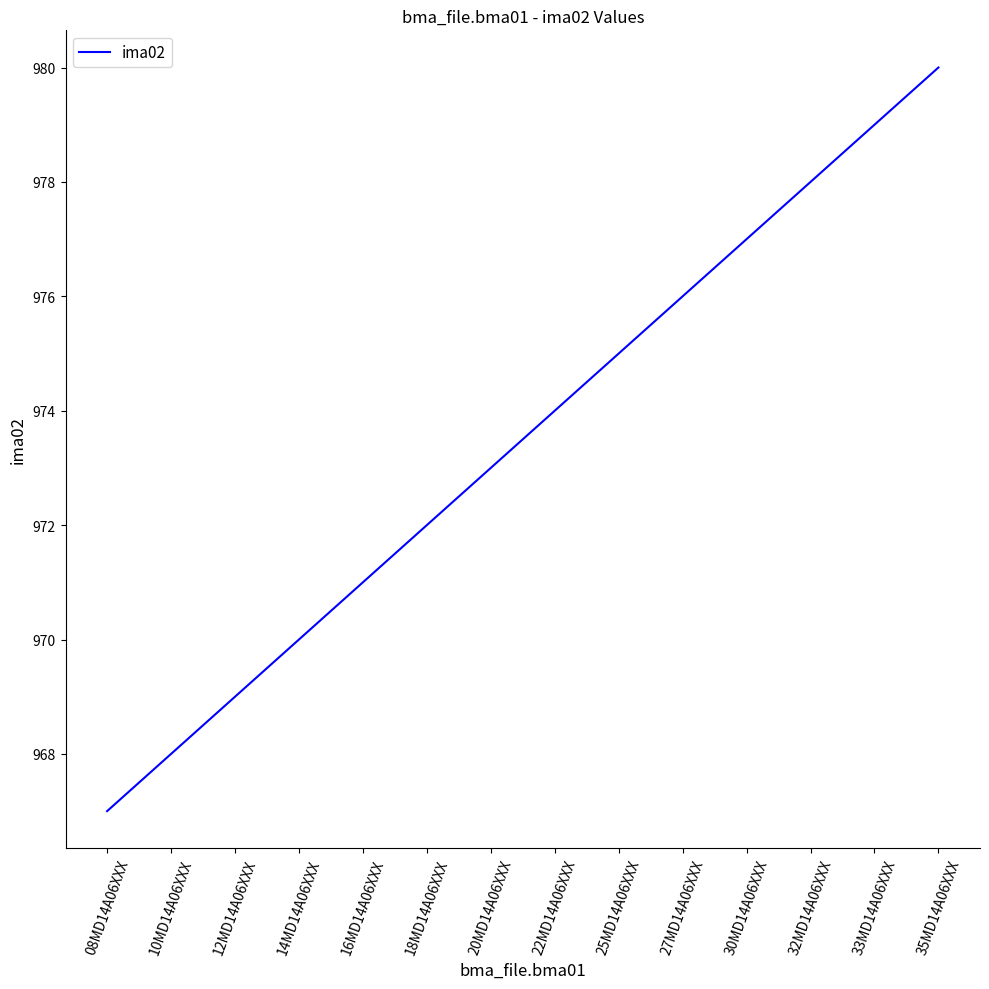

What is the approximate value at 20MD14A06XXX?

973